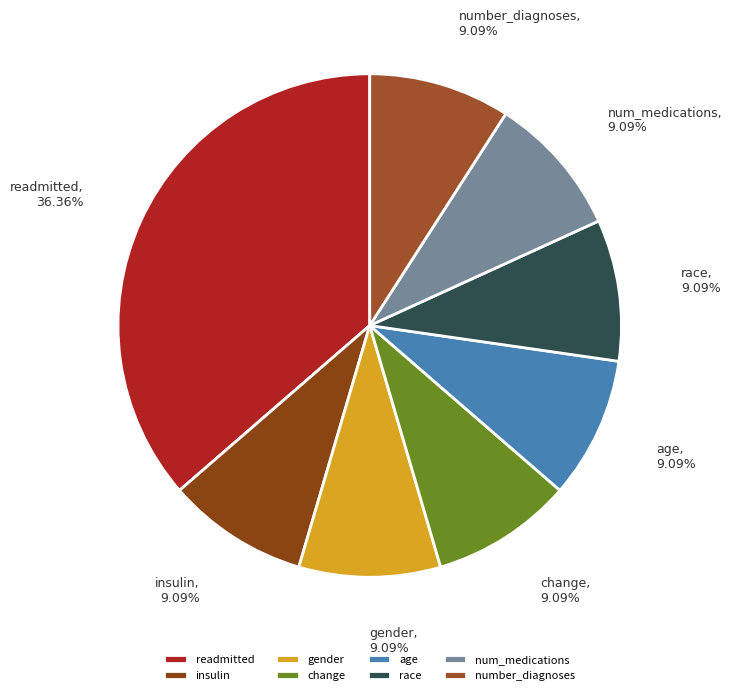

What is the ratio of the value at change to the value at age?

1.0